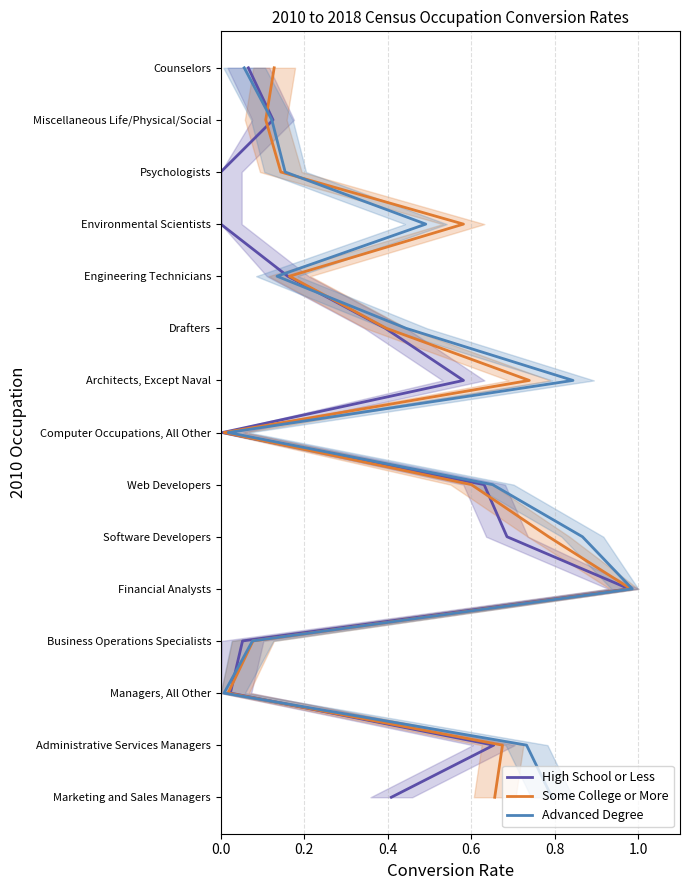

True or false: Advanced Degree has a value of 7 at 12.

False